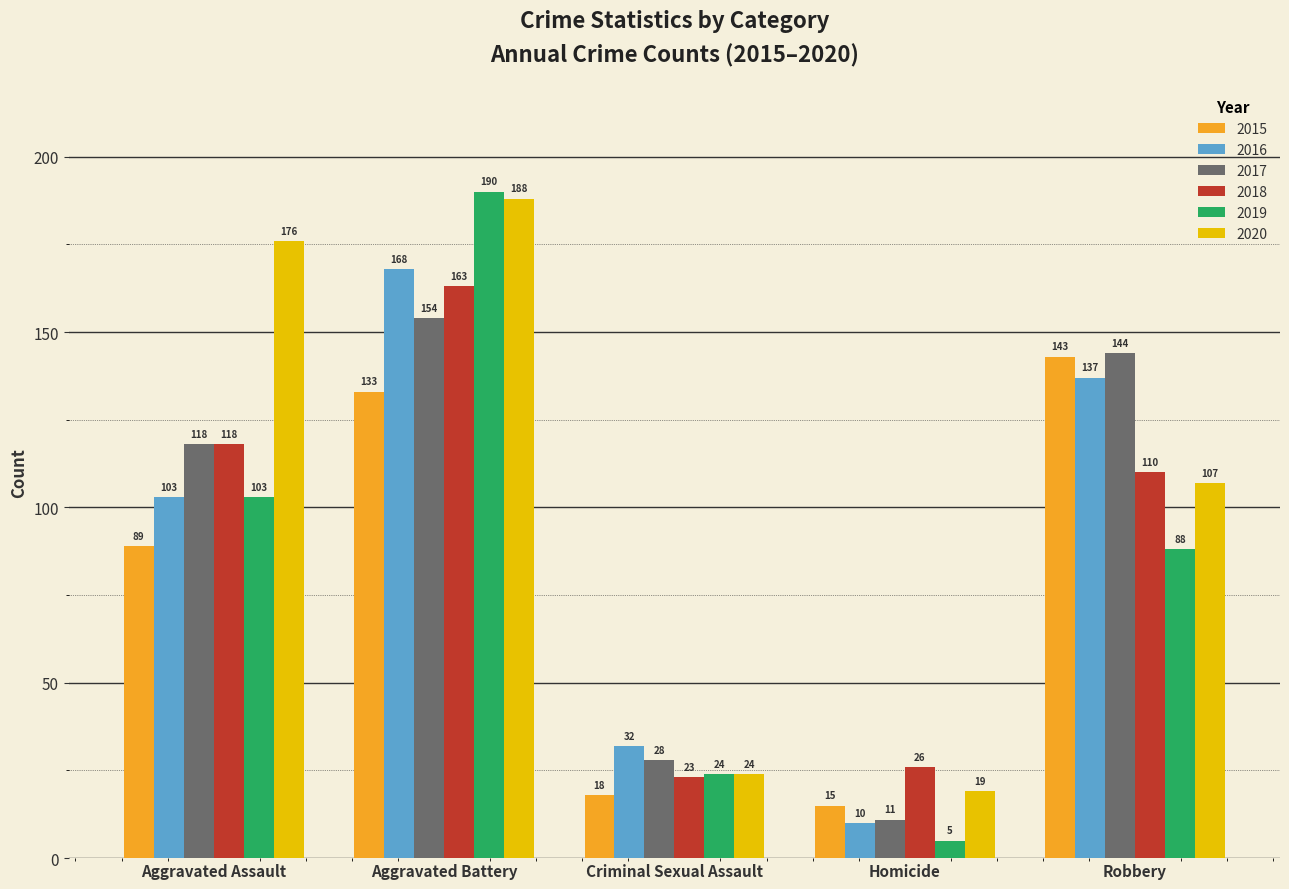

The value of 2019 at Criminal Sexual Assault is 42. True or false?

False